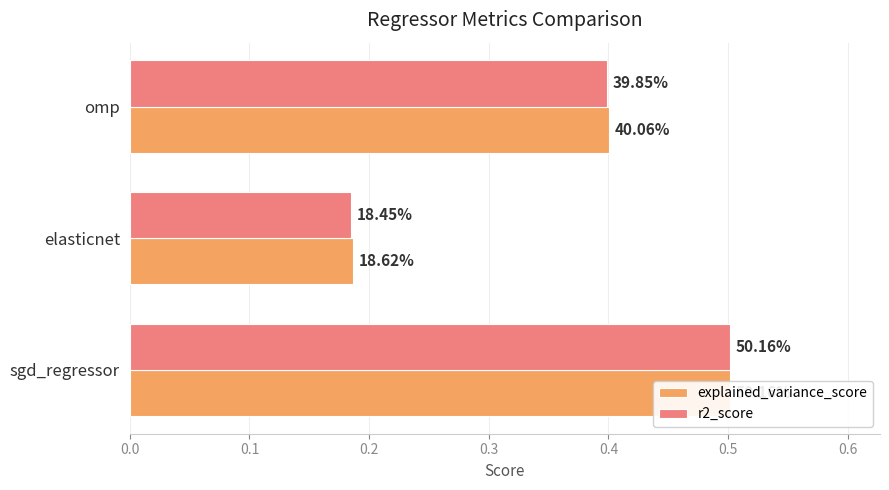

Reading left to right, list all the values displayed in this chart.

explained_variance_score: 0.5	0.2	0.4
r2_score: 0.5	0.2	0.4